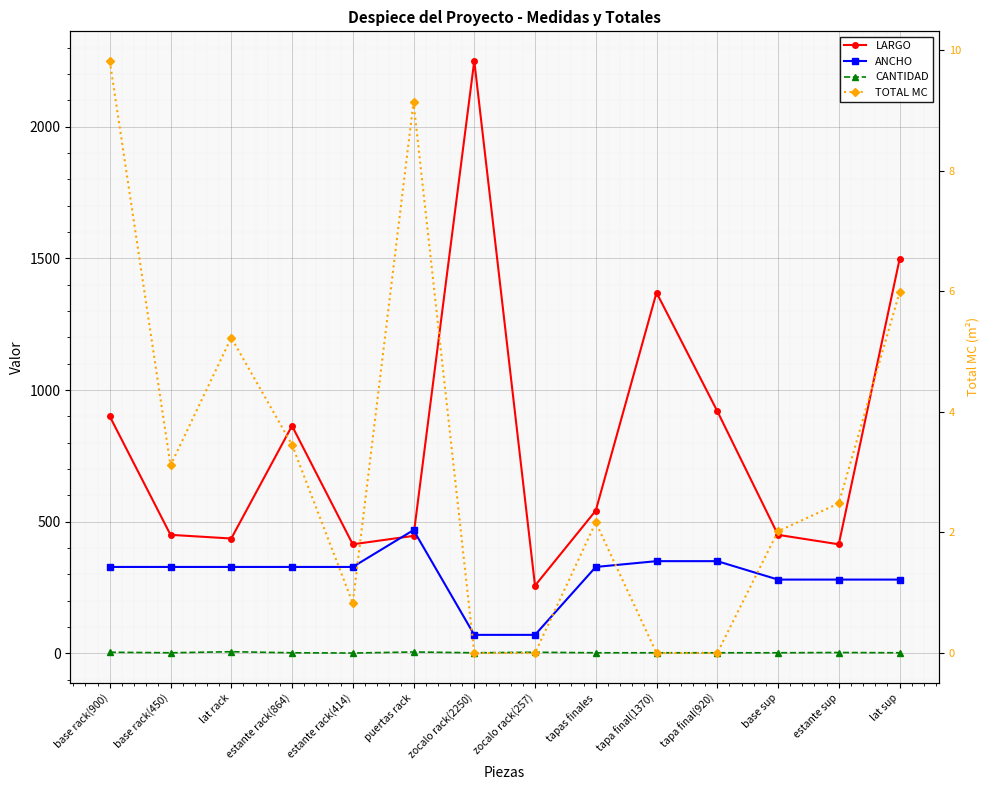

The ANCHO series shows 135.4 at base sup. True or false?

False